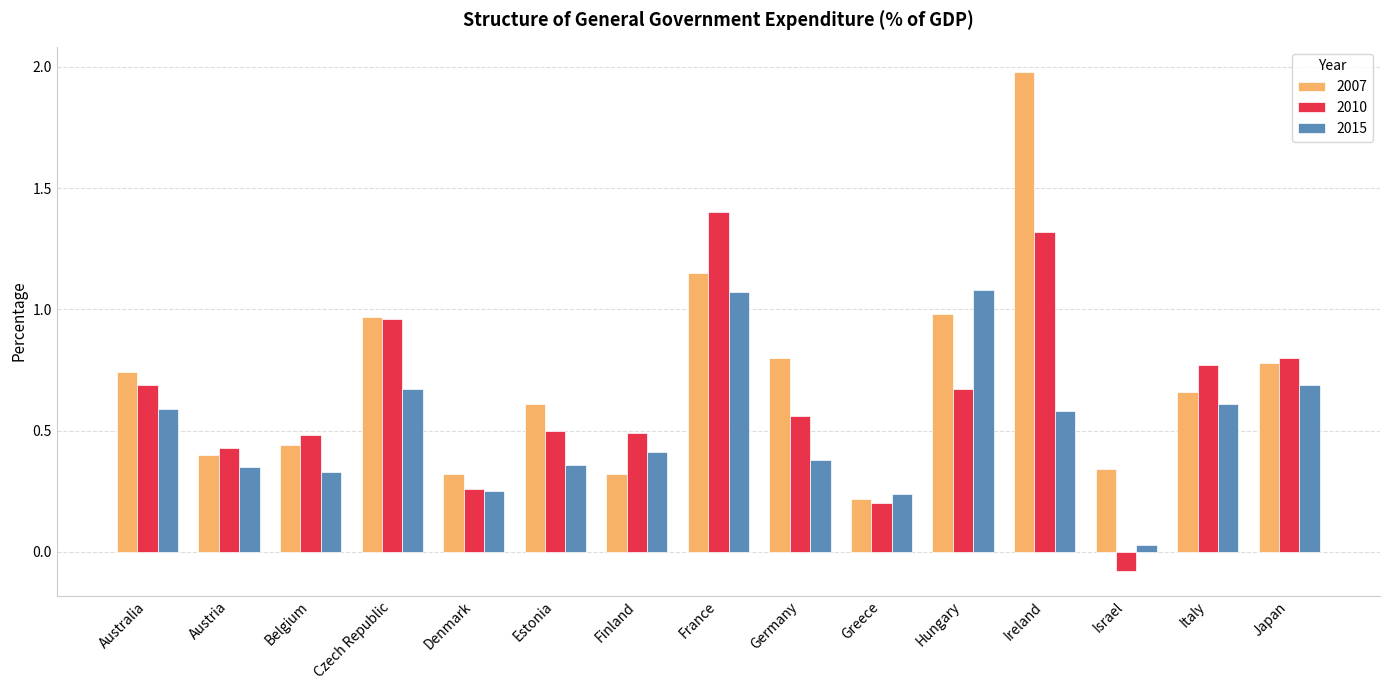

What is the total value across all series at Finland?

1.2